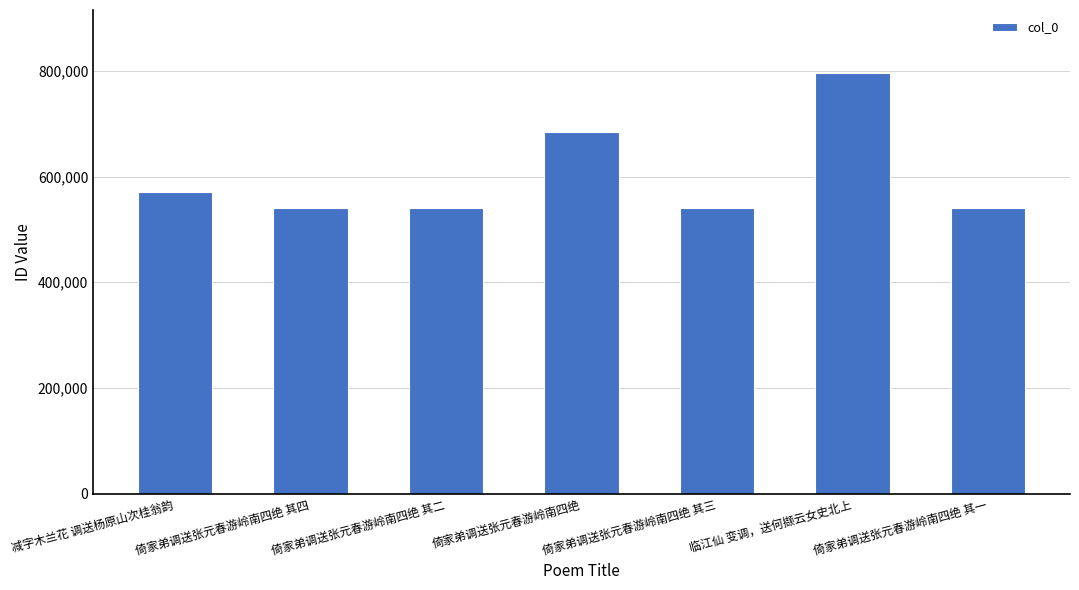

Where does the data first go above 540248?

减字木兰花 调送杨原山次桂翁韵